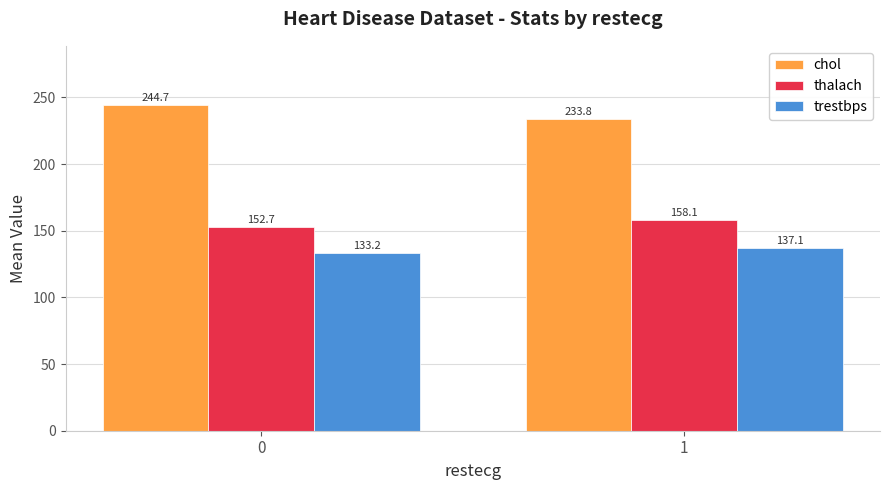

What is the sum of all thalach values?

310.8